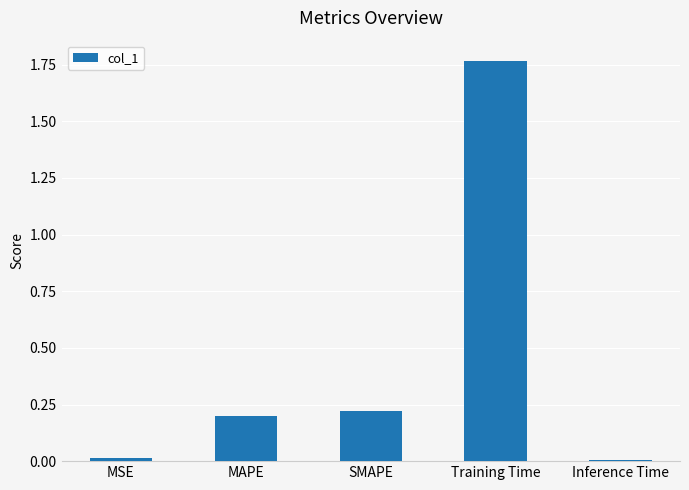

What is the change in value from SMAPE to Training Time?

+1.5